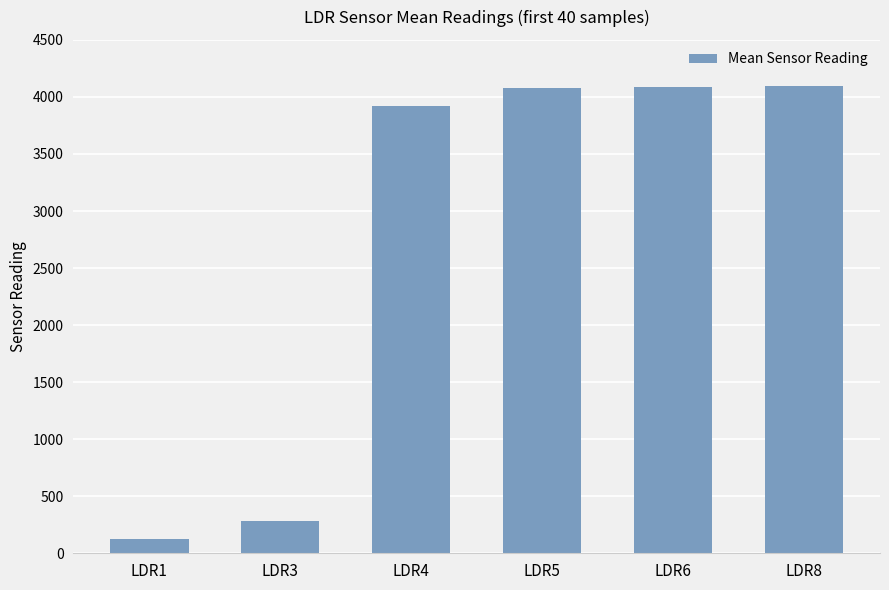

What is the minimum value shown in the chart?

129